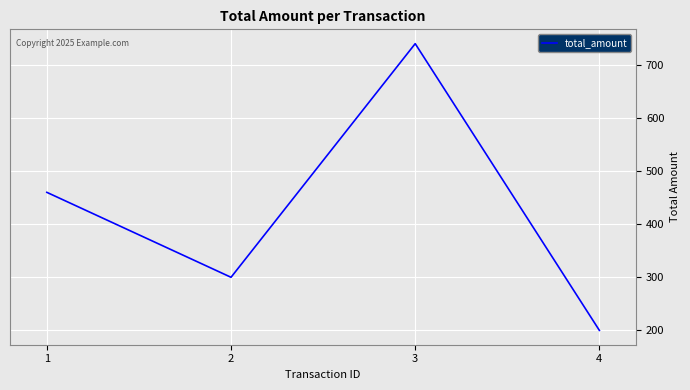

Which label corresponds to the largest value in the chart?

3